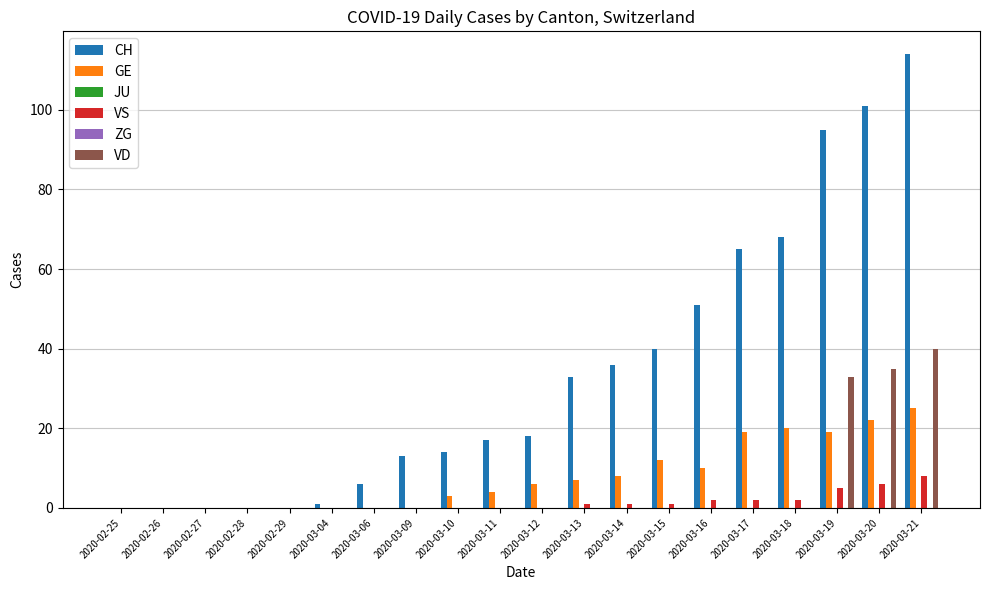

The GE series shows 19 at 2020-03-19. True or false?

True